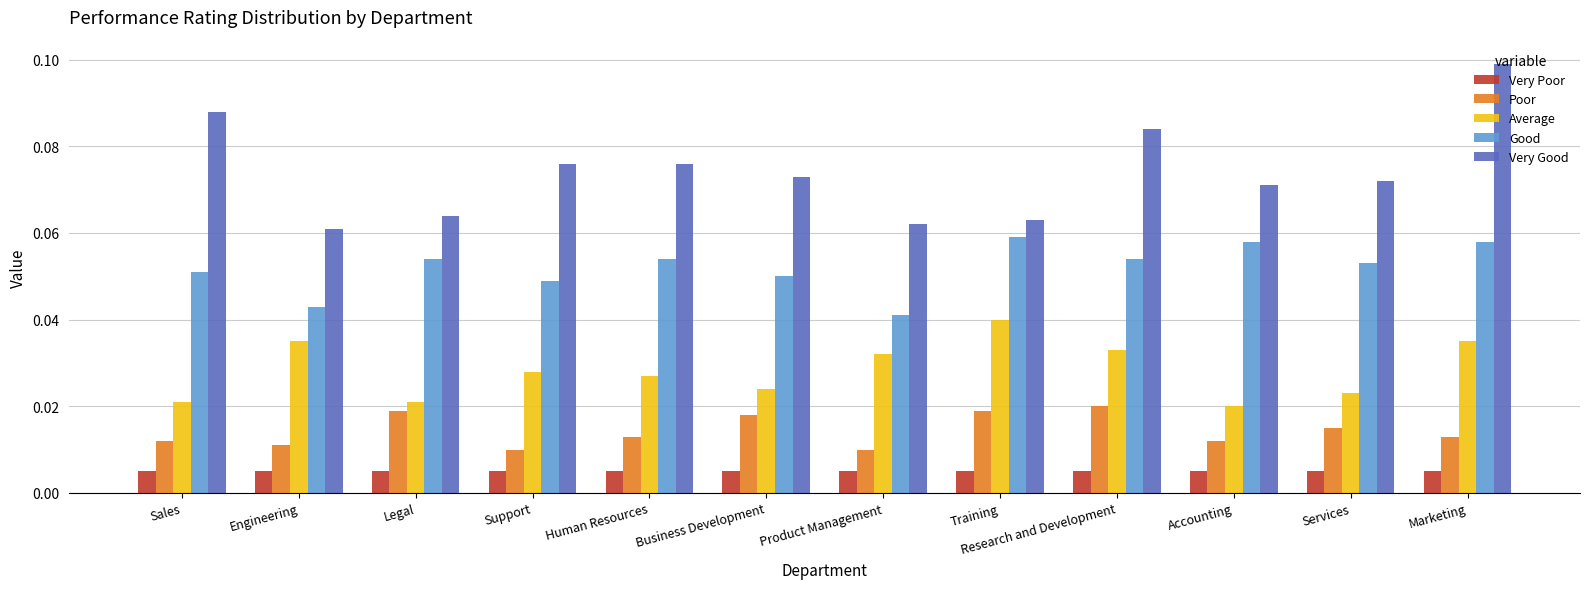

List the series in order of their peak value, lowest first.

Very Poor, Poor, Average, Good, Very Good